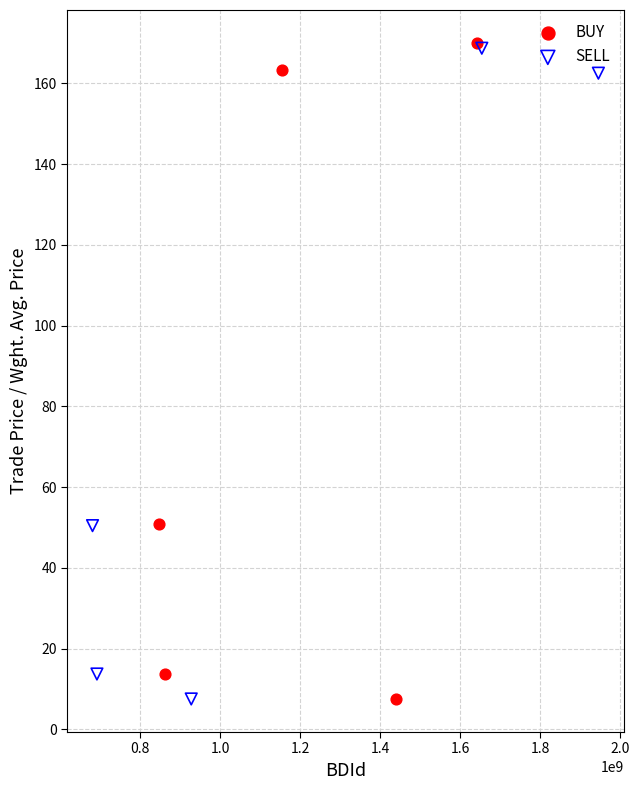

Which series has the largest Y range (max minus min)?

BUY